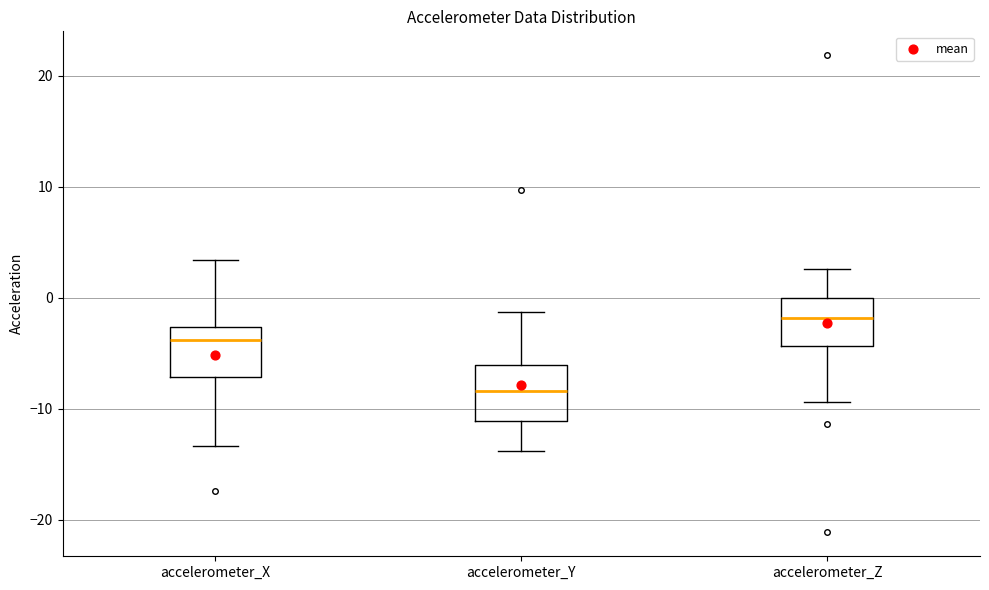

Where is the lower edge of the box for accelerometer_X on the y-axis? The values are not printed on the chart, so give them approximately, as read against the axis.

-7